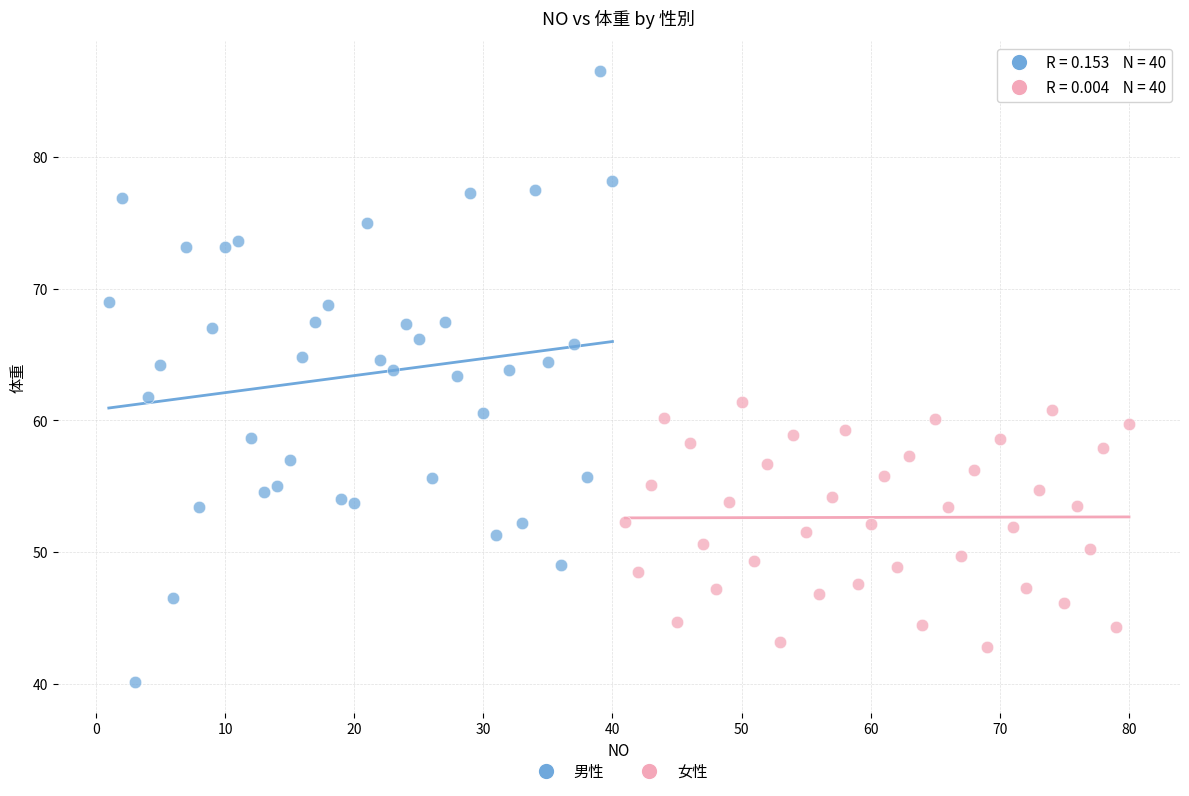

Which series has the widest spread of Y values?

男性